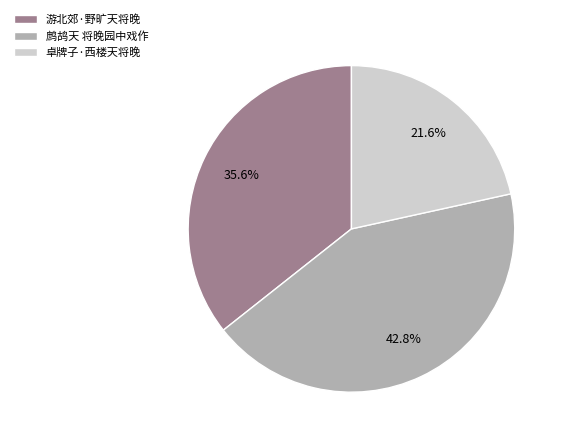

Count the number of slices in the pie.

3